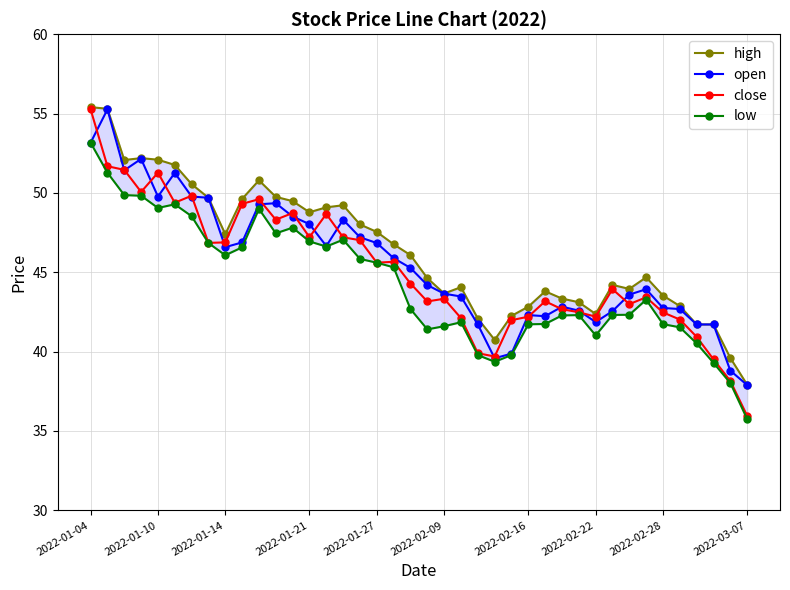

What is the value of the high point at the 14th from the left?

48.8